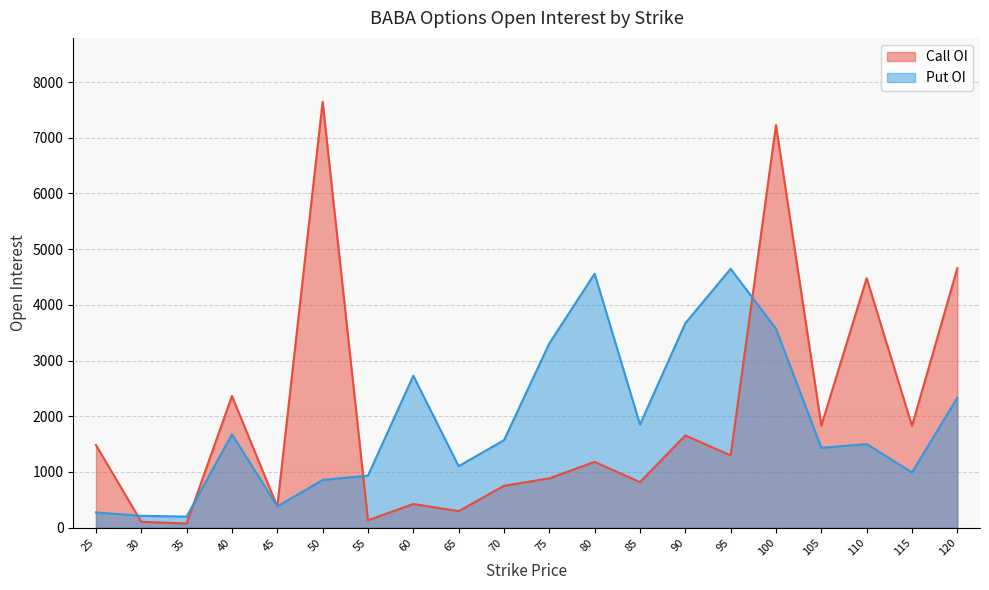

What is the total value across all series at 60?

3151